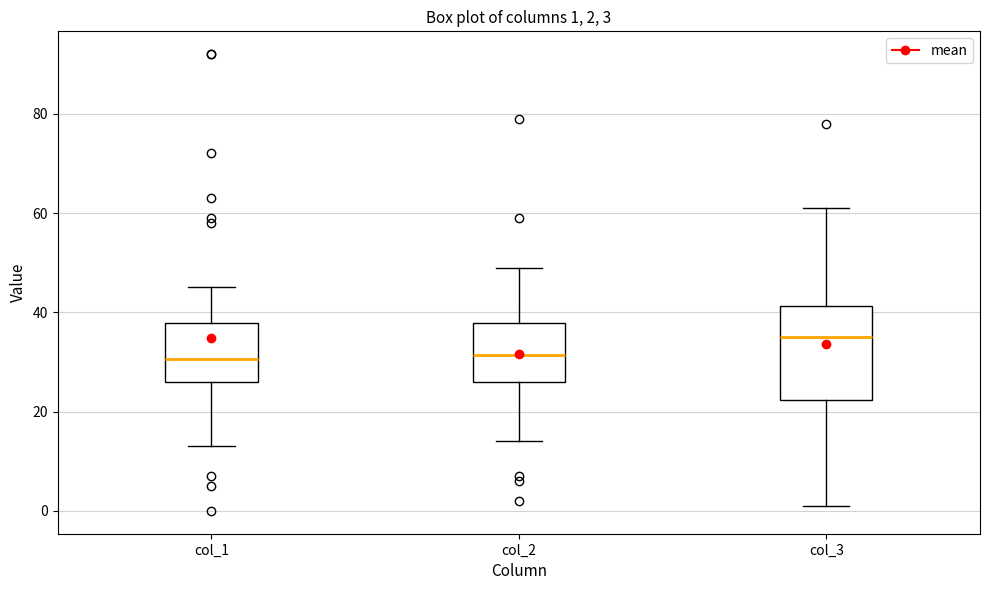

Which box's median line is the highest?

col_3